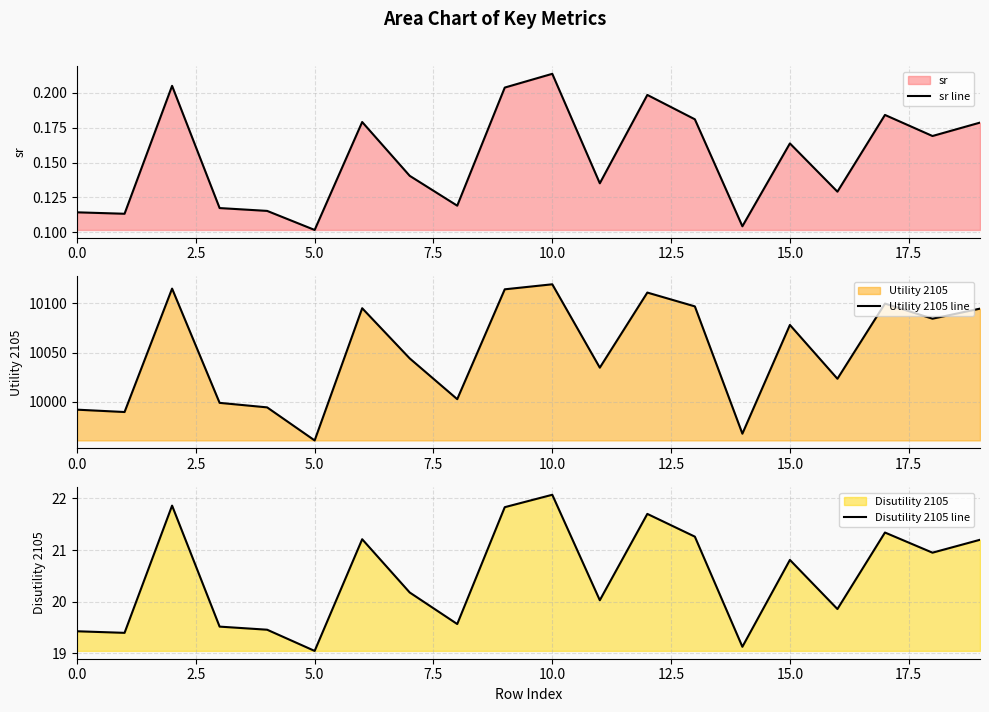

Is the value of Utility 2105 line at 19 greater than the value of Disutility 2105 line at 16?

Yes